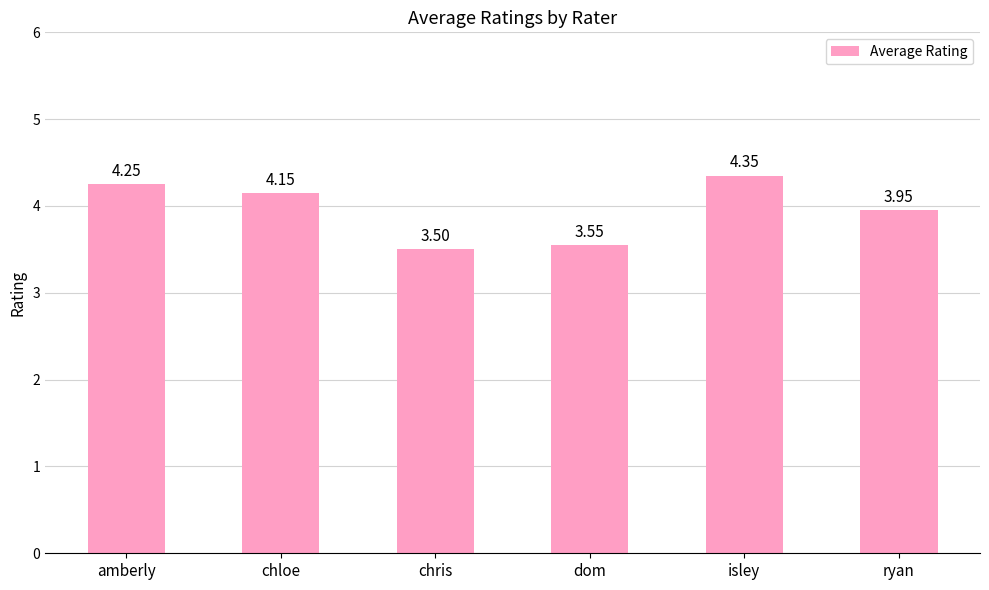

What position from the right is chloe?

5